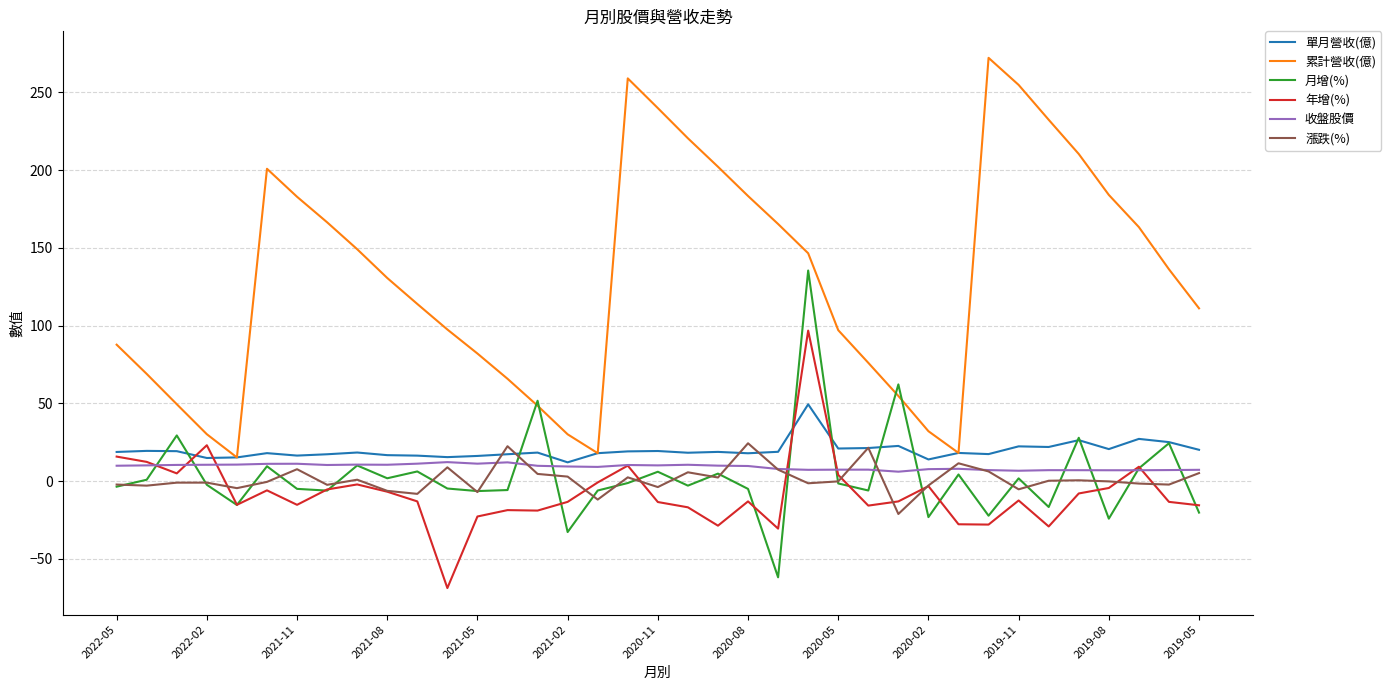

What is the maximum value shown in the chart?

272.1